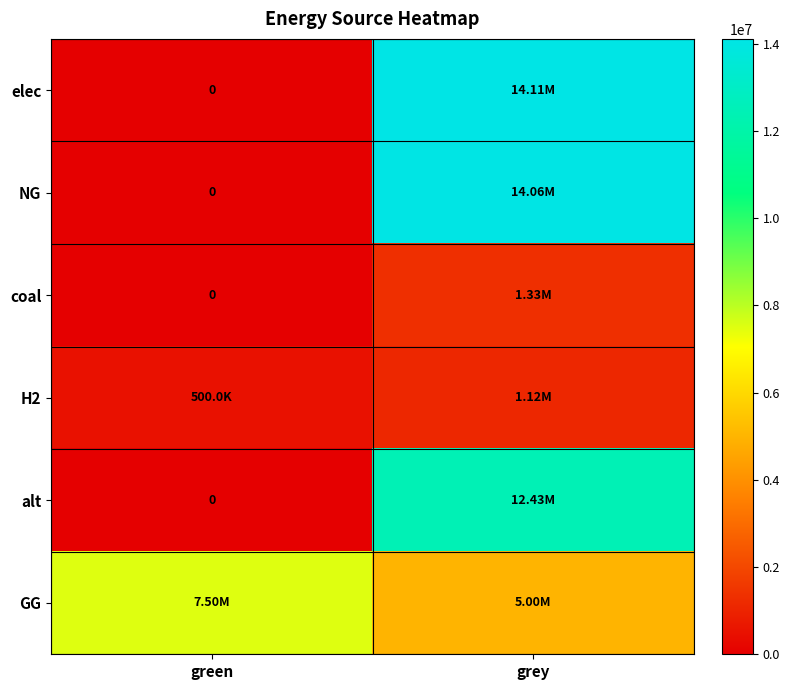

What is the average value of the GG series?

6250000.0